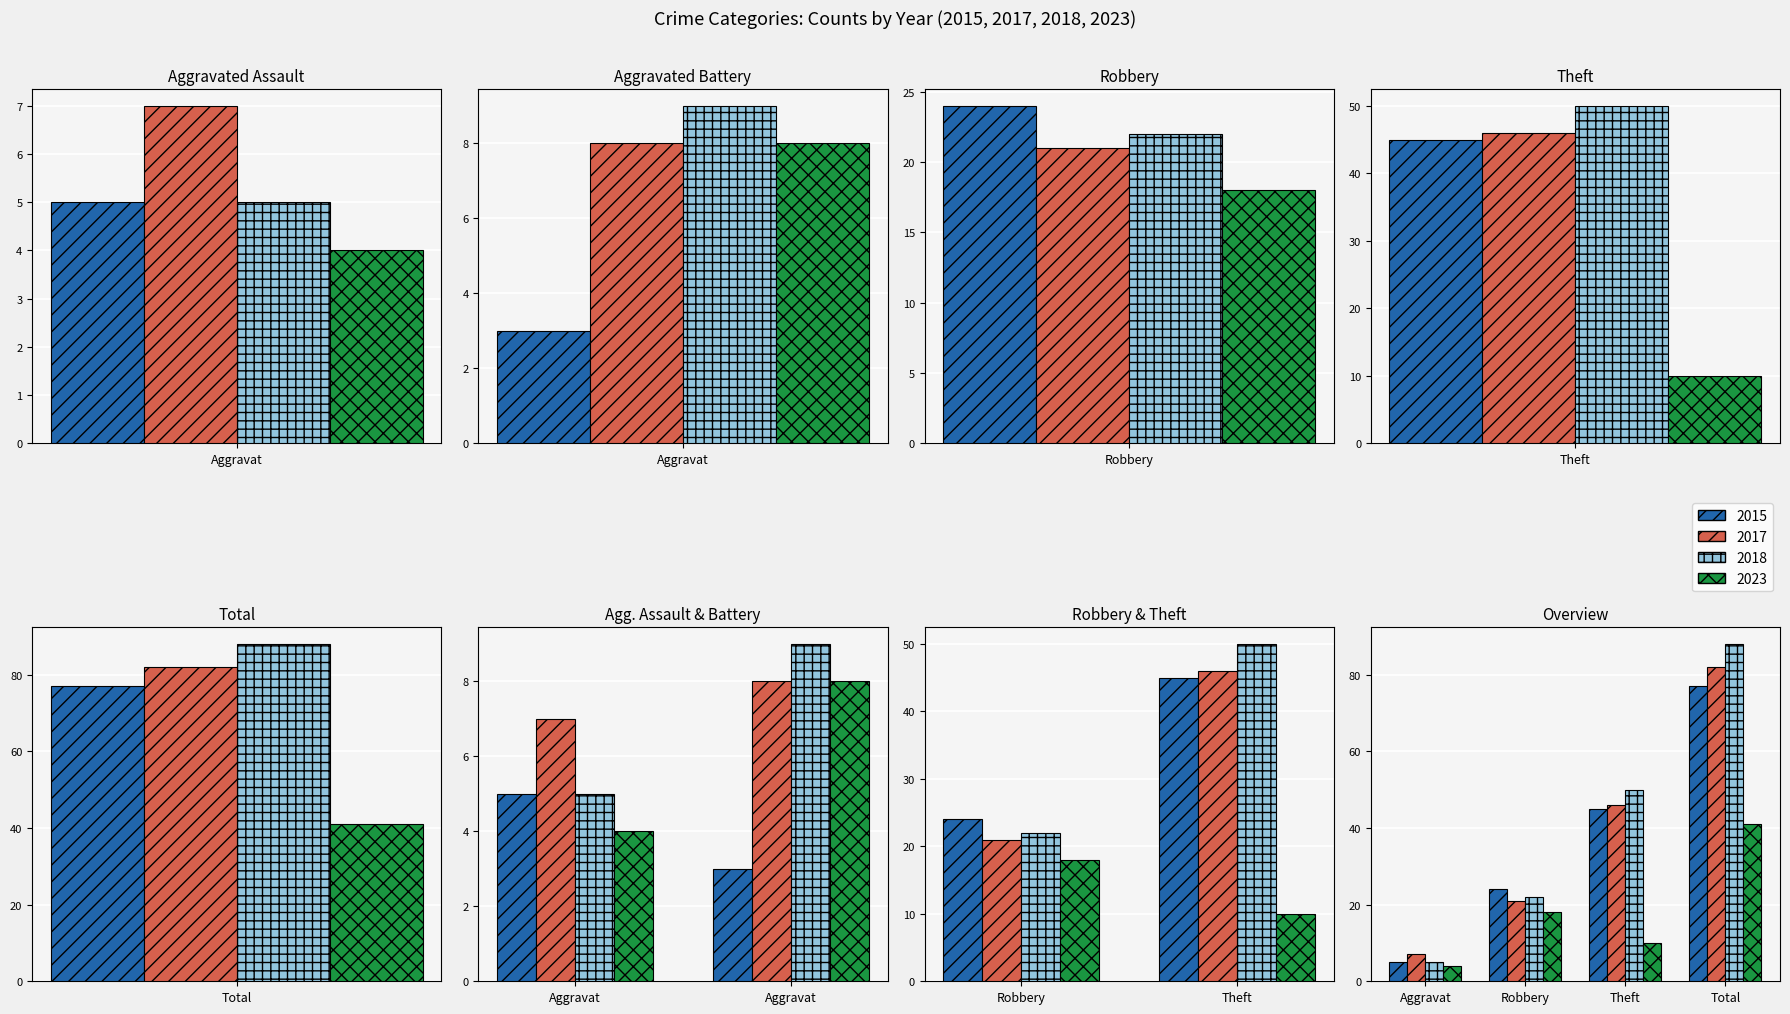

Reading left to right, transcribe all the data shown in this chart.

2015: 5	3	24	45	77
2017: 7	8	21	46	82
2018: 5	9	22	50	88
2023: 4	8	18	10	41